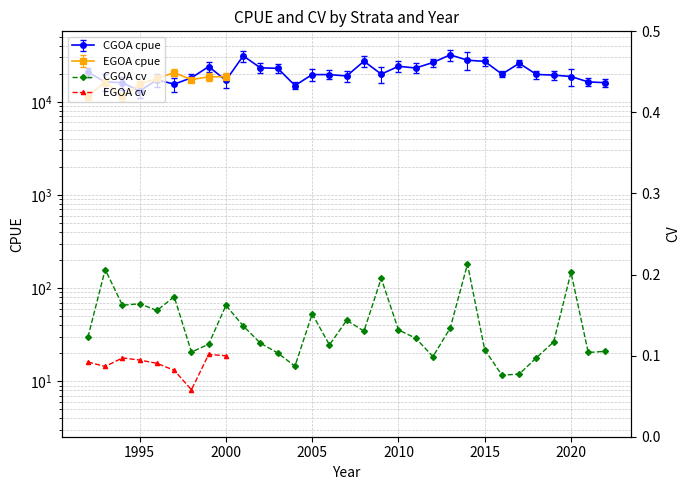

What is the average value of the CGOA series?

20989.7